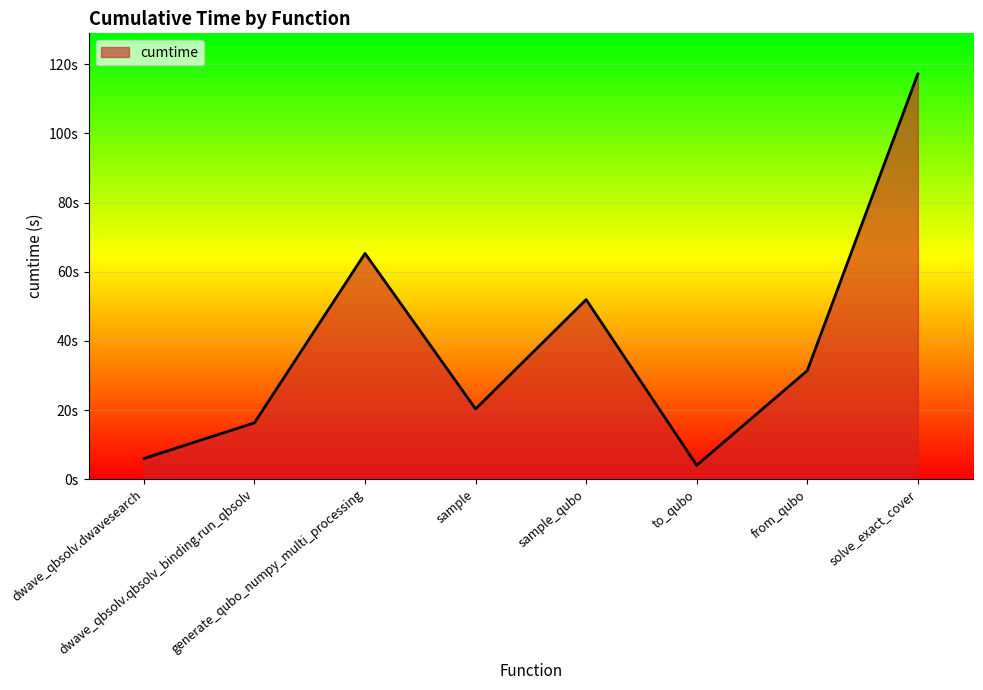

Does the chart display data point markers on the line(s)?

No